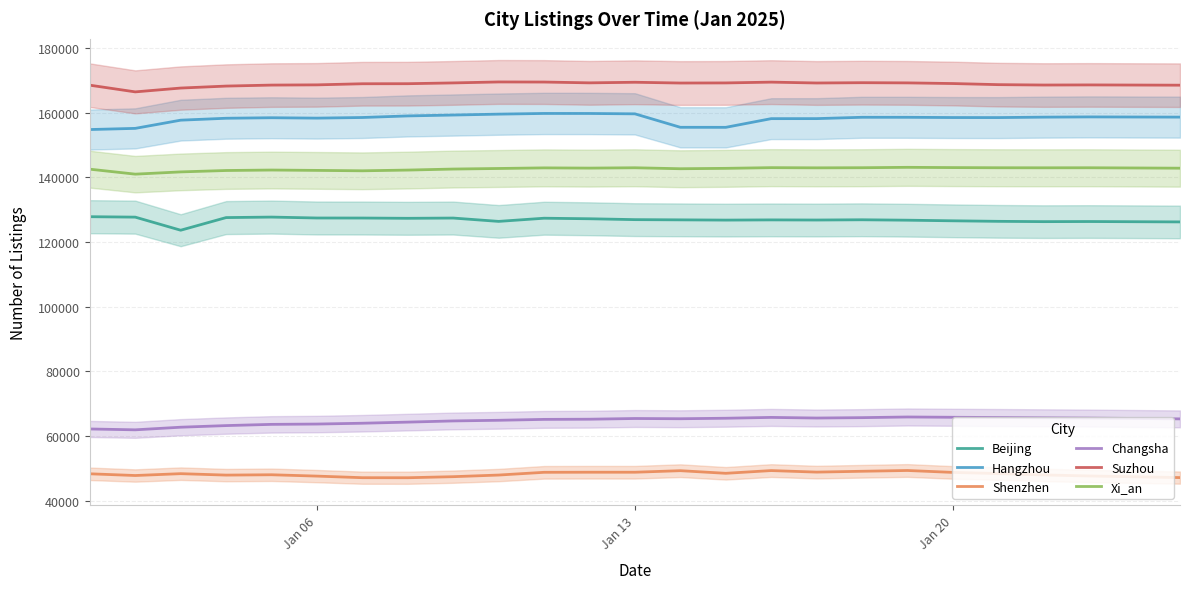

True or false: Shenzhen and Beijing intersect in this chart.

False